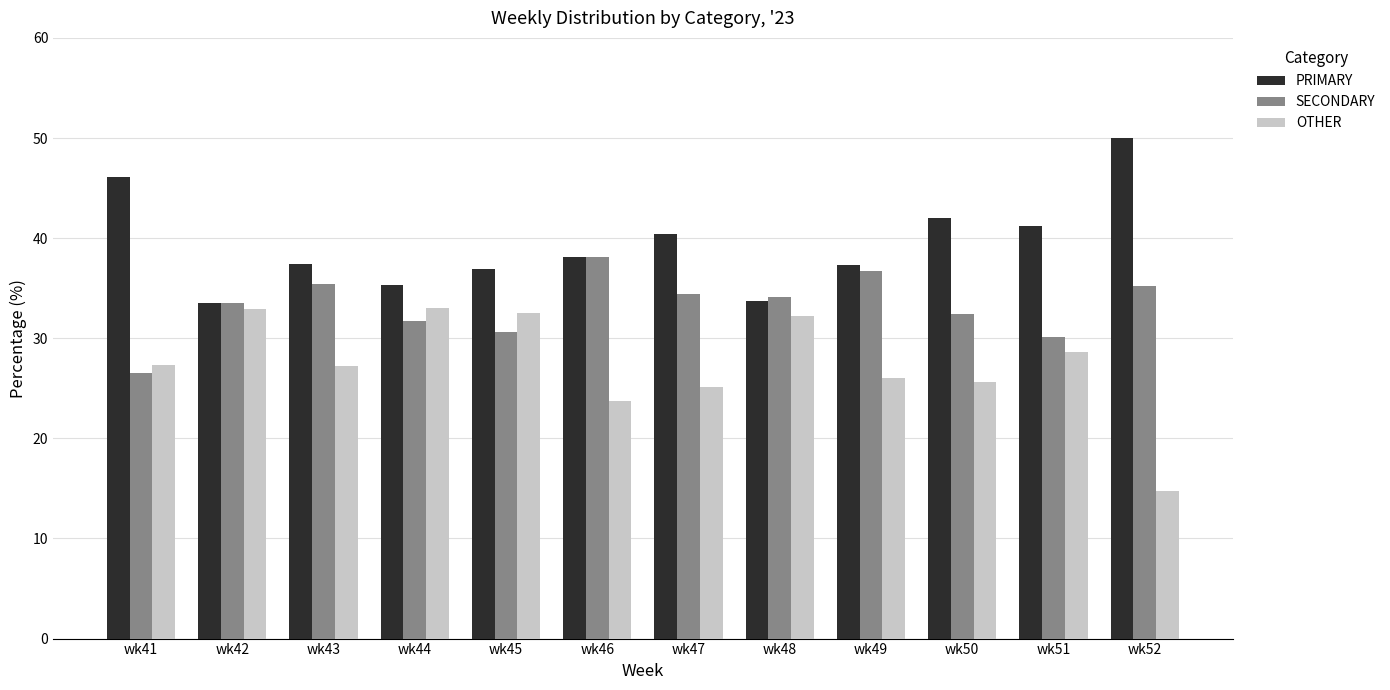

What is the difference between the highest and lowest values at wk43?

10.2